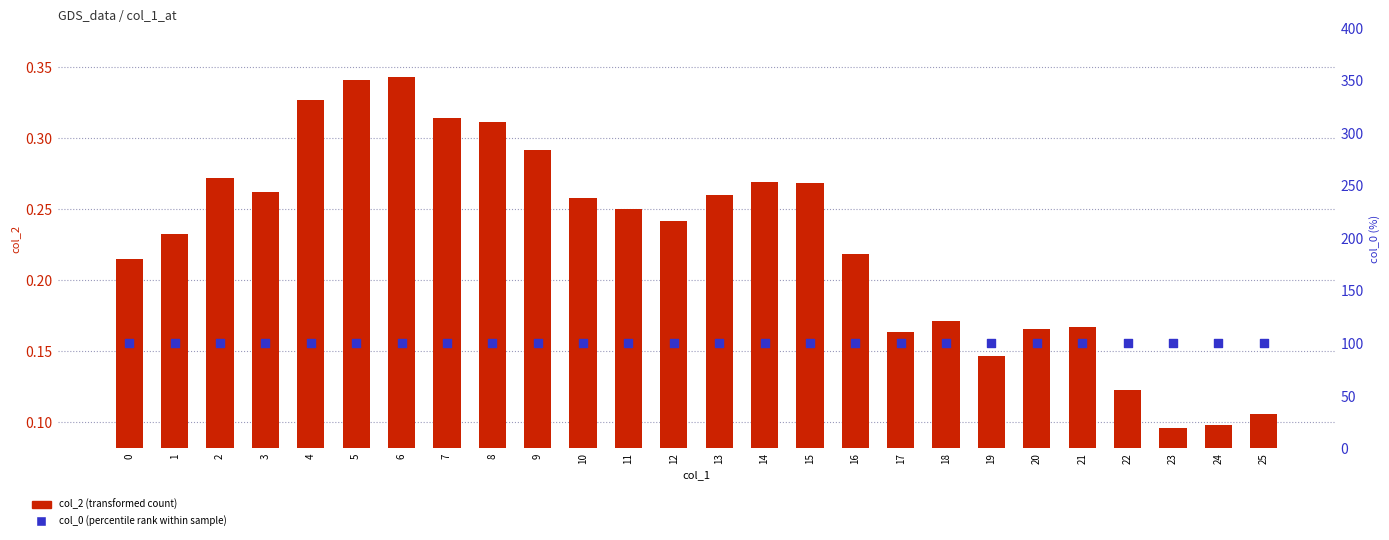

At how many categories does at least one series exceed 4?

26